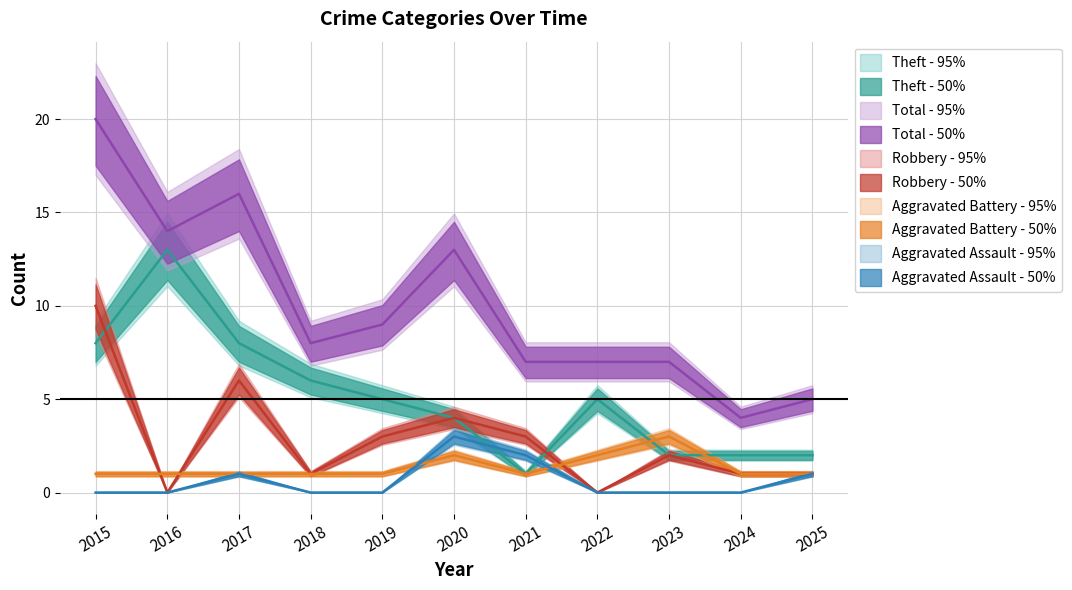

Which series has the largest range (max minus min)?

Total